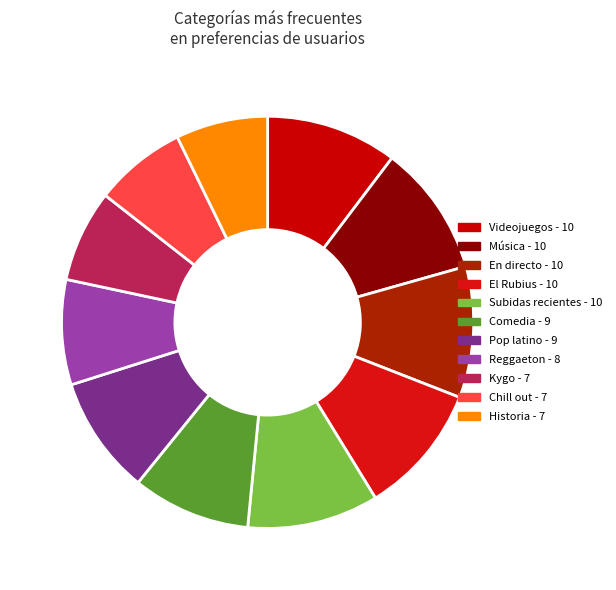

Count the number of slices in the pie.

11